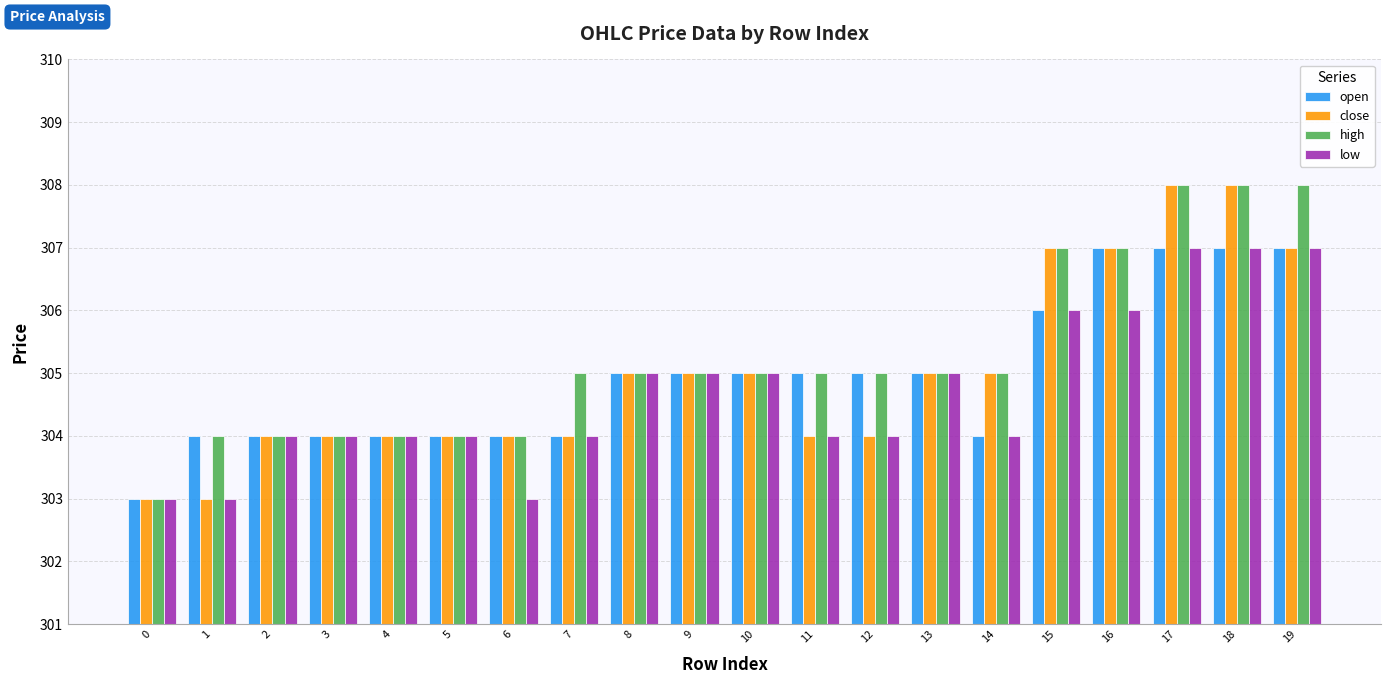

Reading right to left, list all the values displayed in this chart.

open: 307	307	307	307	306	304	305	305	305	305	305	305	304	304	304	304	304	304	304	303
close: 307	308	308	307	307	305	305	304	304	305	305	305	304	304	304	304	304	304	303	303
high: 308	308	308	307	307	305	305	305	305	305	305	305	305	304	304	304	304	304	304	303
low: 307	307	307	306	306	304	305	304	304	305	305	305	304	303	304	304	304	304	303	303